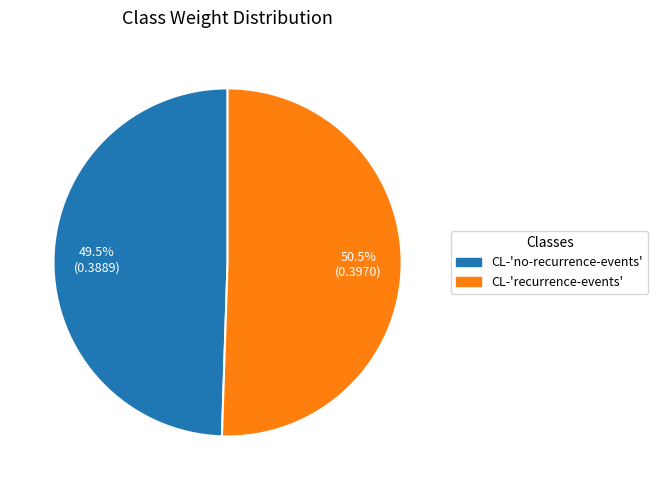

What percentage is NOT represented by CL-'no-recurrence-events'?

50.5%